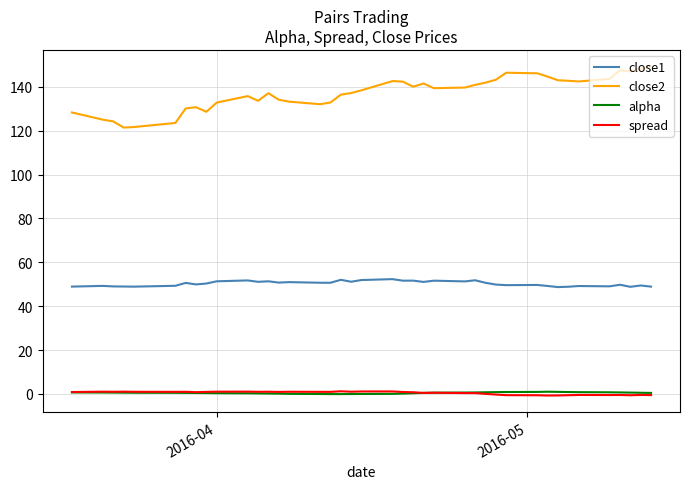

Which series has the widest spread of values?

close2